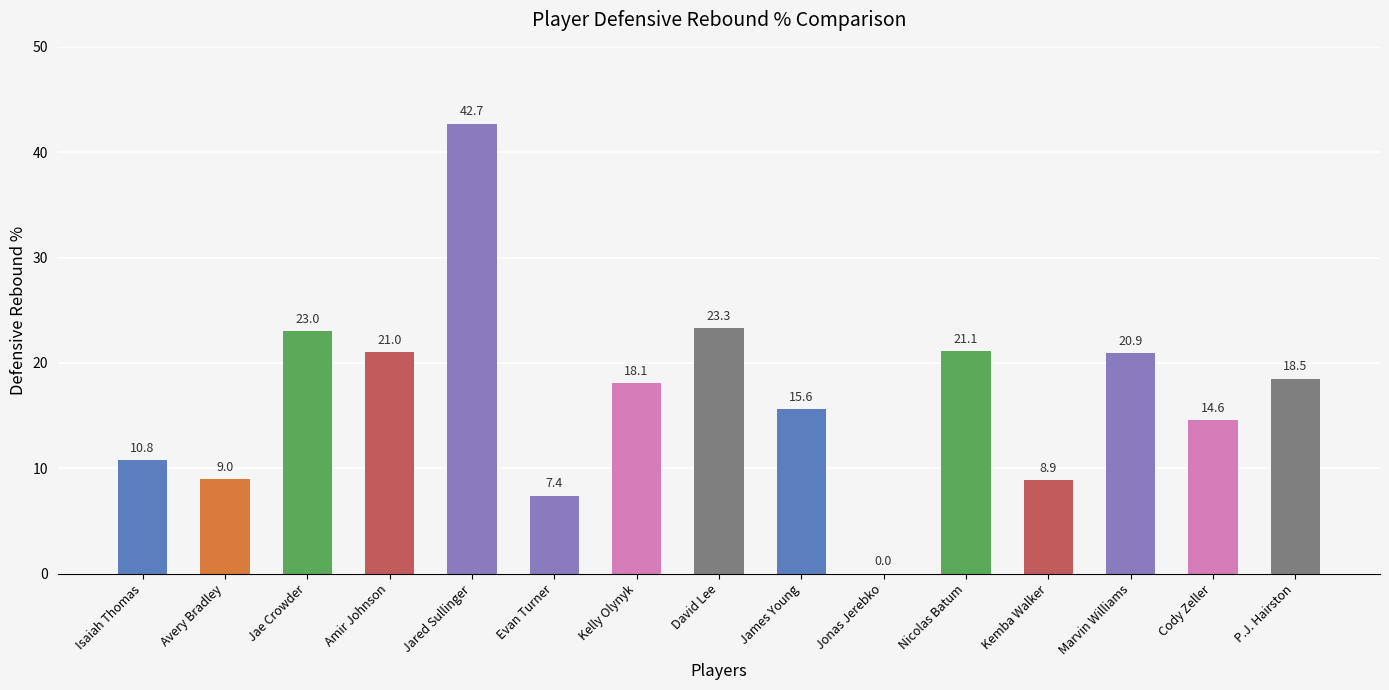

Count the number of values greater than 18.

8